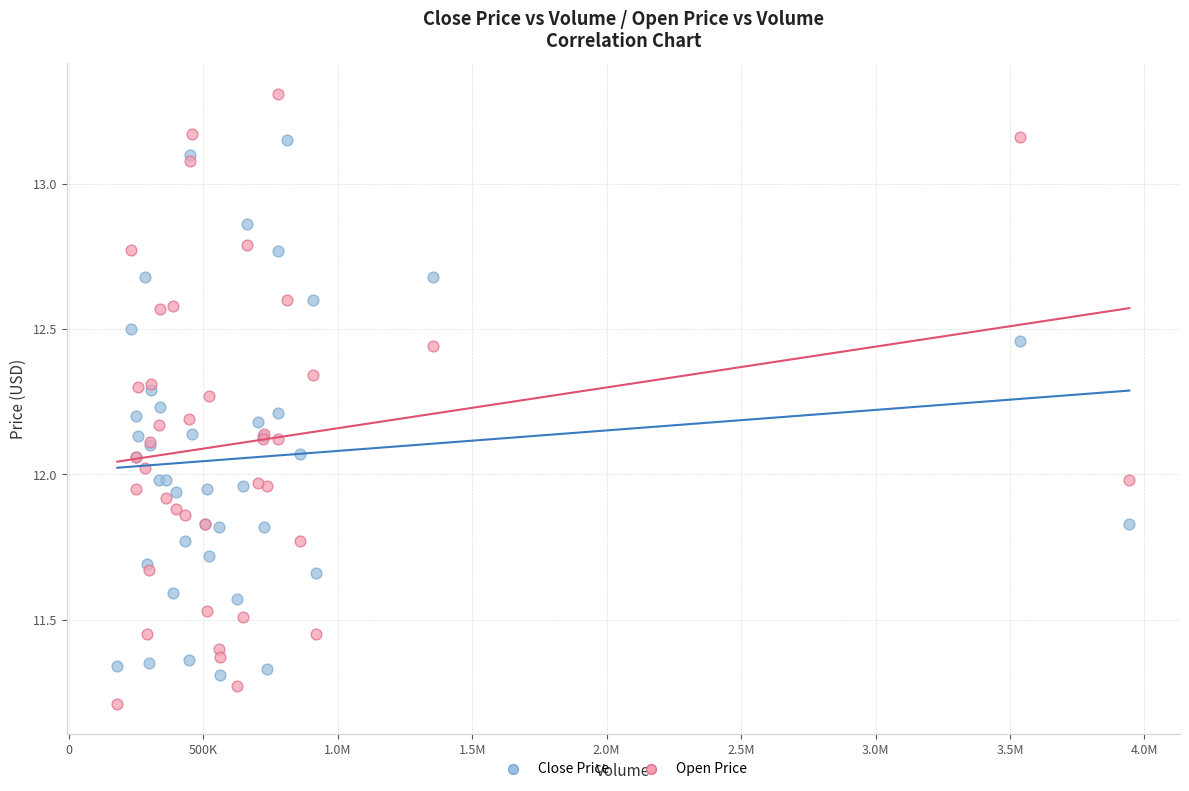

Which series reaches the minimum Y coordinate?

Open Price